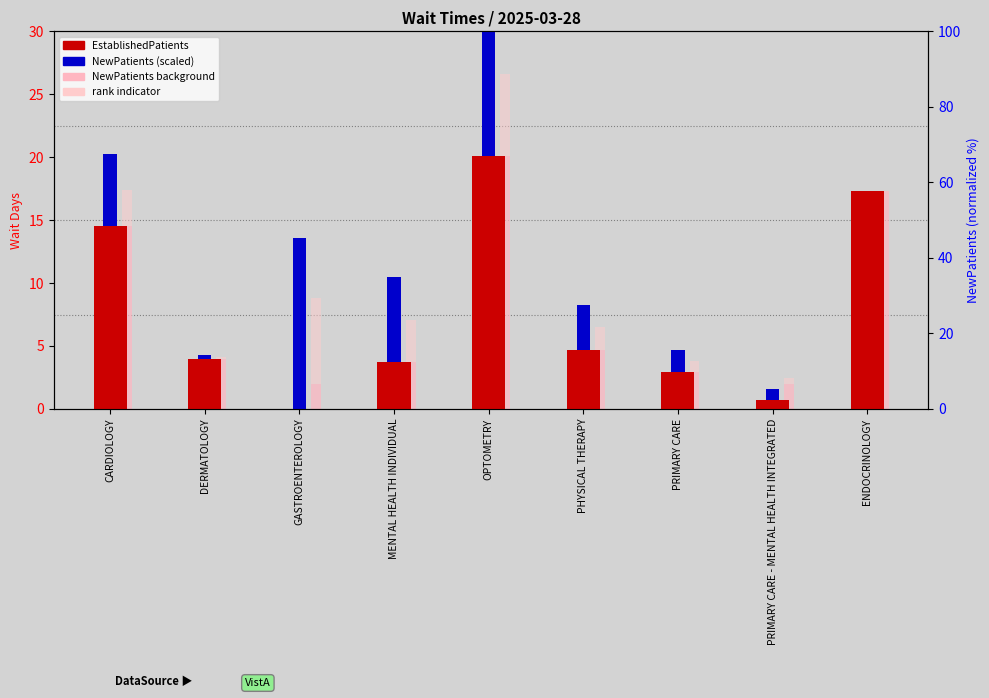

What is the approximate value of NewPatients background at OPTOMETRY?

20.1